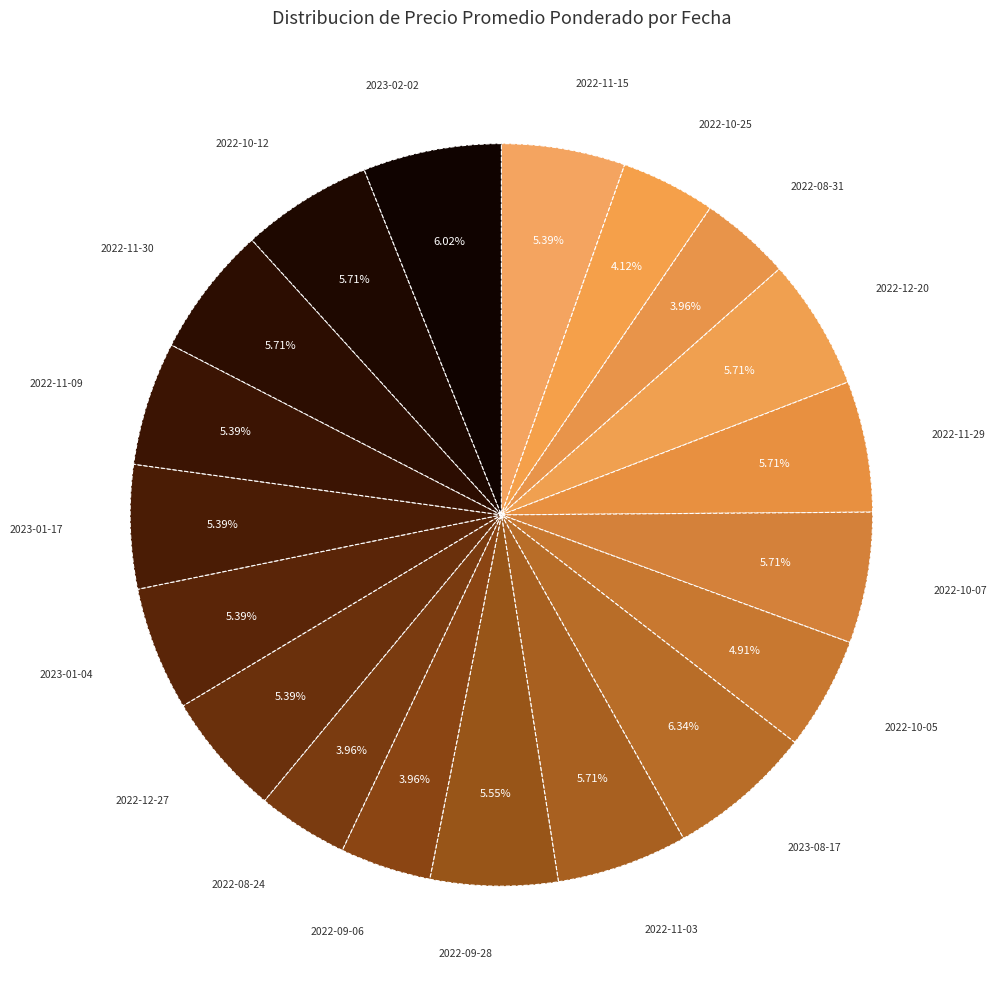

Is 2023-01-17 the majority of the pie?

No